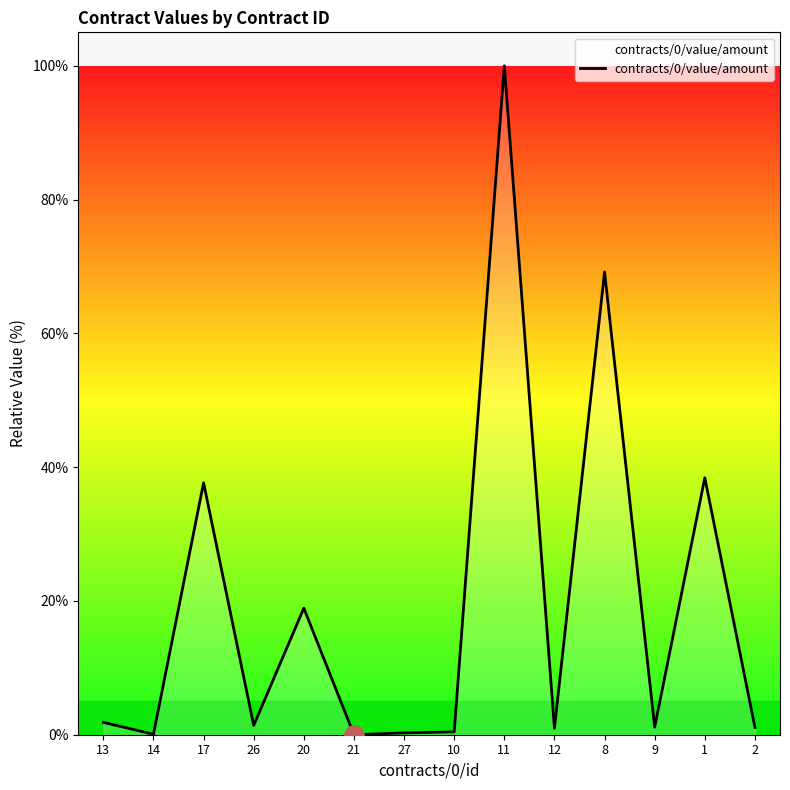

What is the average value?

19.4